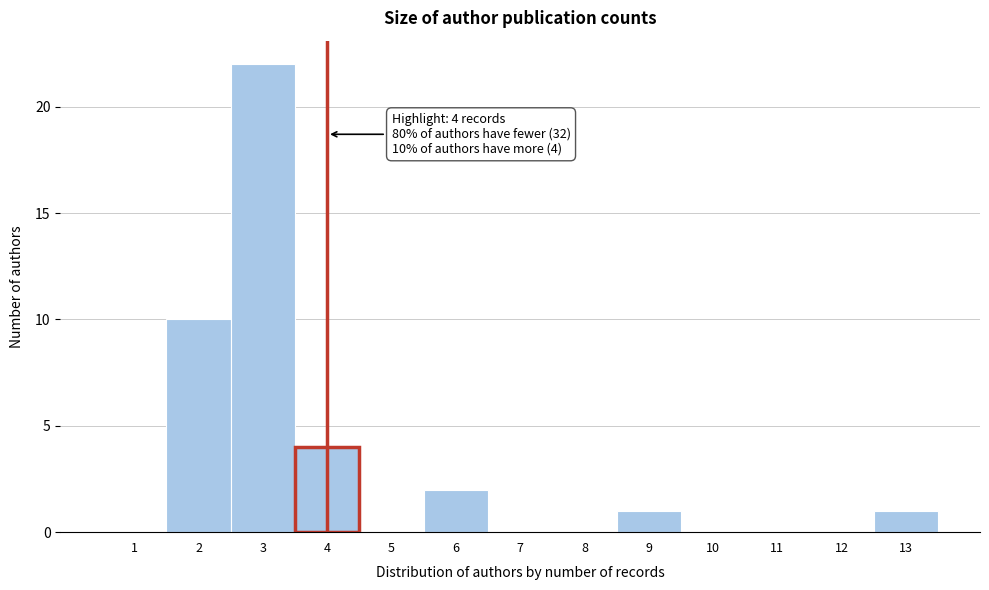

Reading right to left, transcribe all the data shown in this chart.

13=1	12=0	11=0	10=0	9=1	8=0	7=0	6=2	5=0	4=4	3=22	2=10	1=0